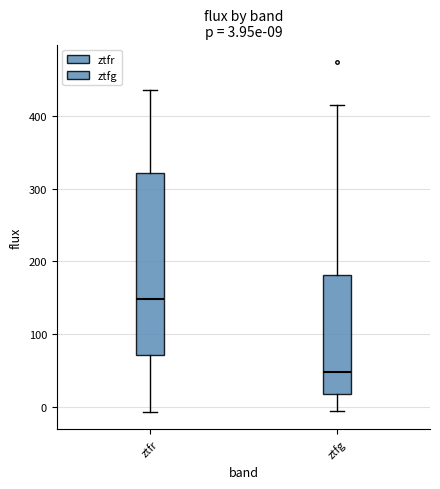

Which box's median line is the lowest?

ztfg